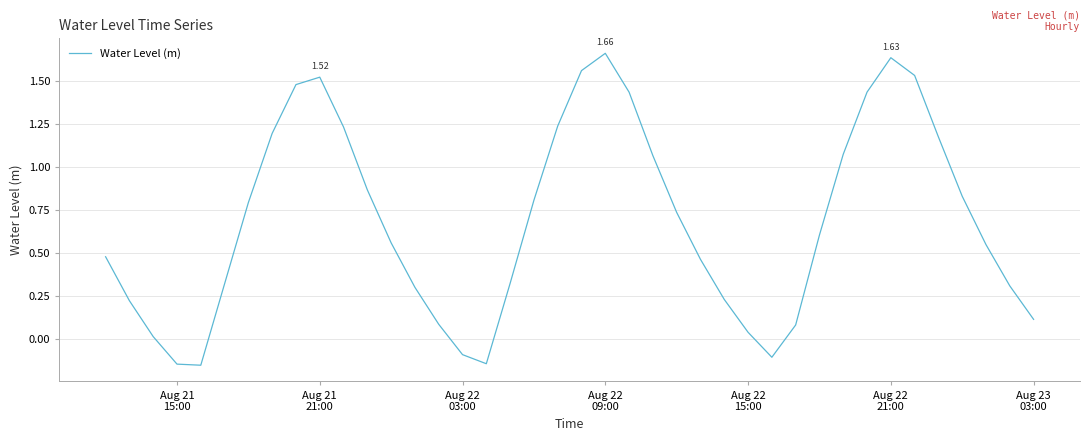

Reading right to left, transcribe all the data shown in this chart.

0.1	0.3	0.5	0.8	1.2	1.5	1.6	1.4	1.1	0.6	0.1	-0.1	0.0	0.2	0.5	0.7	1.1	1.4	1.7	1.6	1.2	0.8	0.3	-0.1	-0.1	0.1	0.3	0.6	0.9	1.2	1.5	1.5	1.2	0.8	0.3	-0.2	-0.1	0.0	0.2	0.5